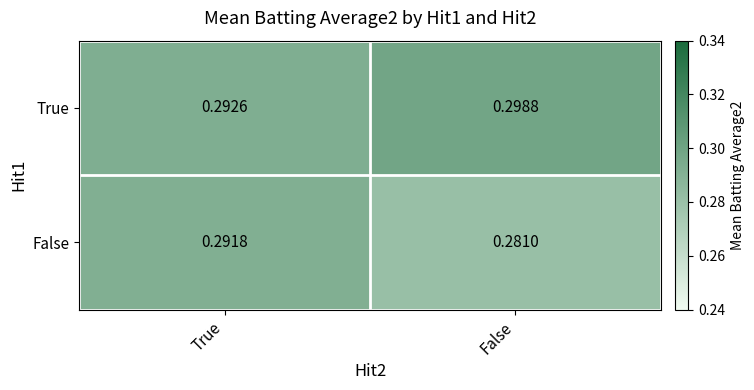

What is the total value across all series at False?

0.6